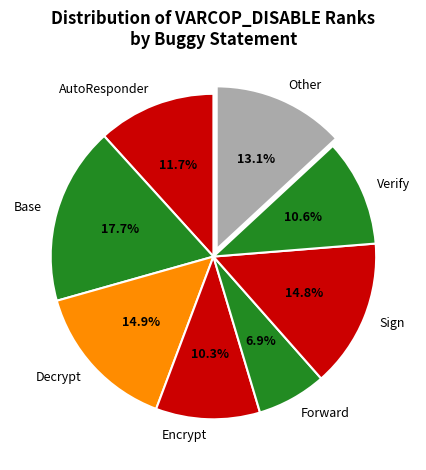

Which has a higher value, Verify or Forward?

Verify